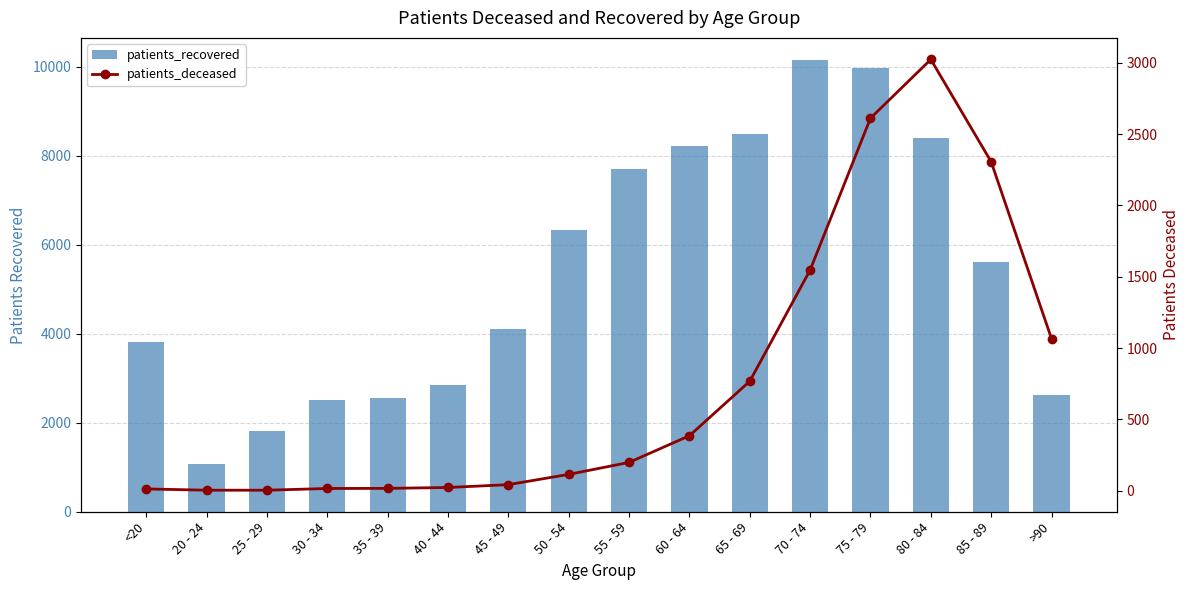

Which series has the largest total across all categories?

patients_recovered